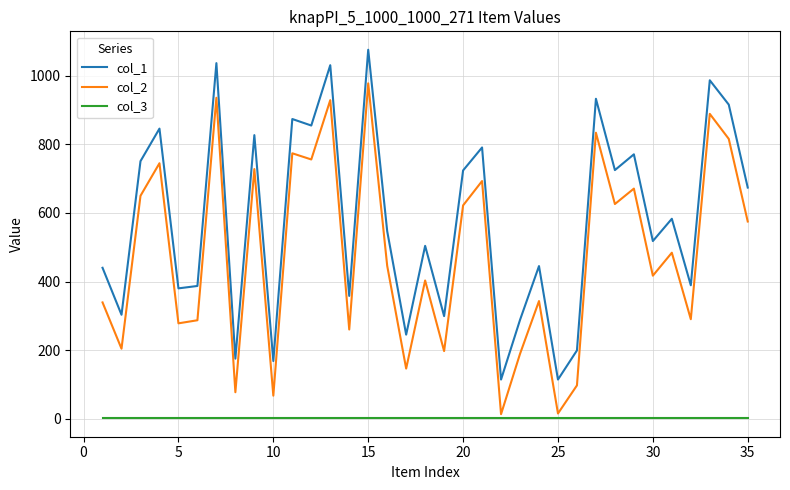

How many interior local peaks does the col_2 series have?

13